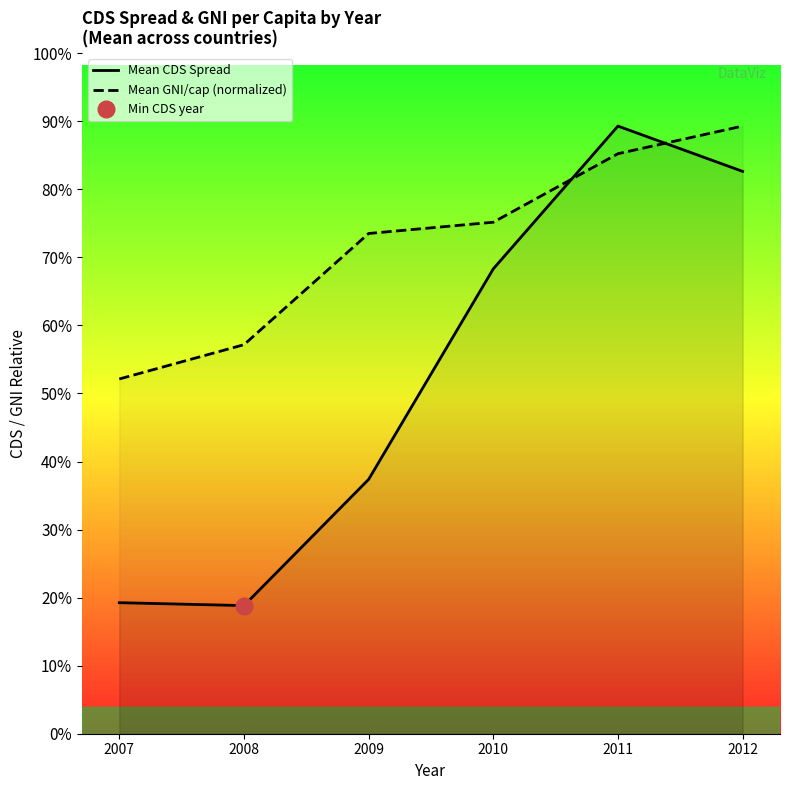

In Mean CDS Spread, how many points are lower than both neighbors (excluding endpoints)?

1